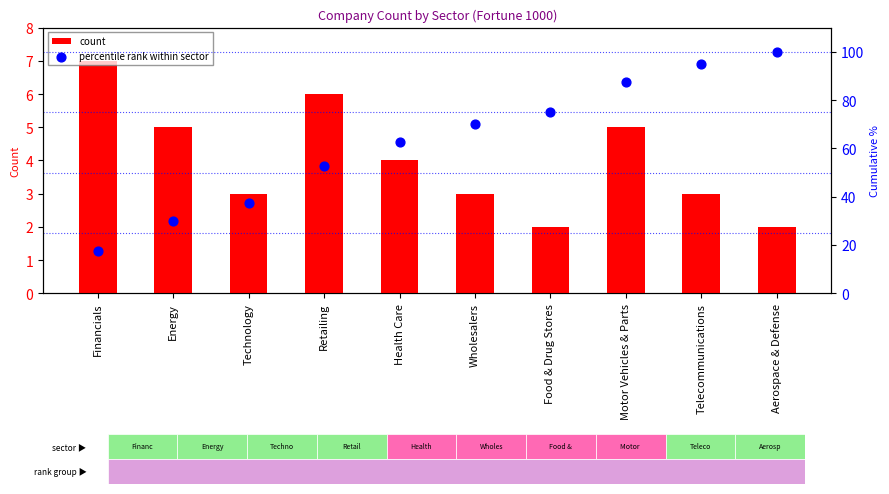

What are all the series names shown in the legend?

count, percentile rank within sector